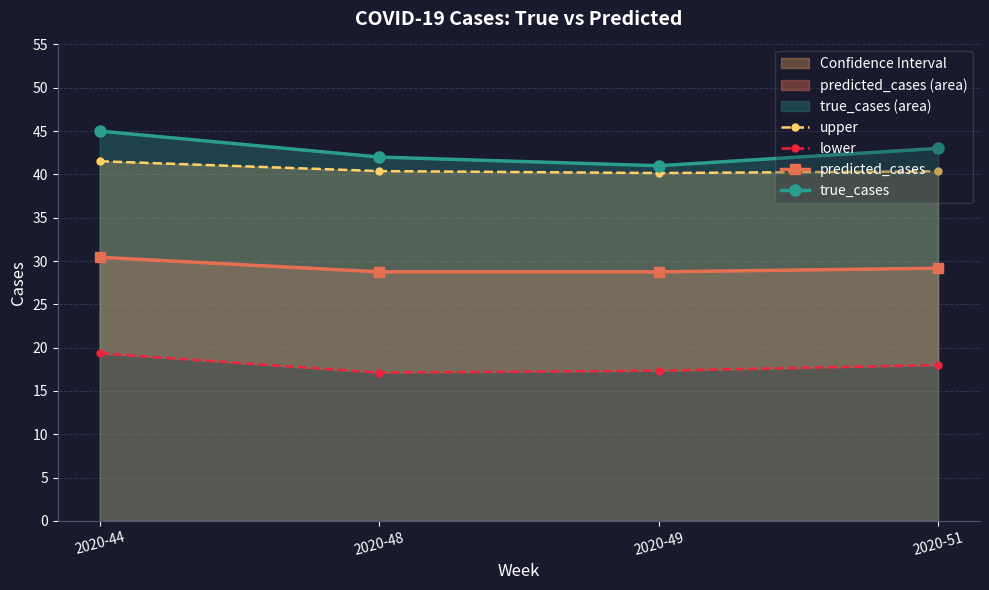

At which category is the sum across all series the highest?

2020-44